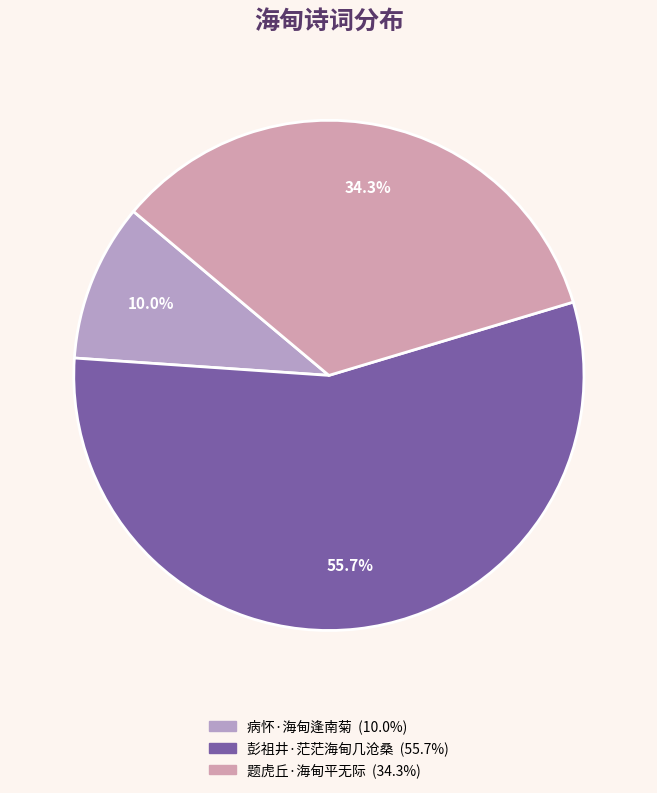

What is the largest slice in the pie chart?

彭祖井·茫茫海甸几沧桑